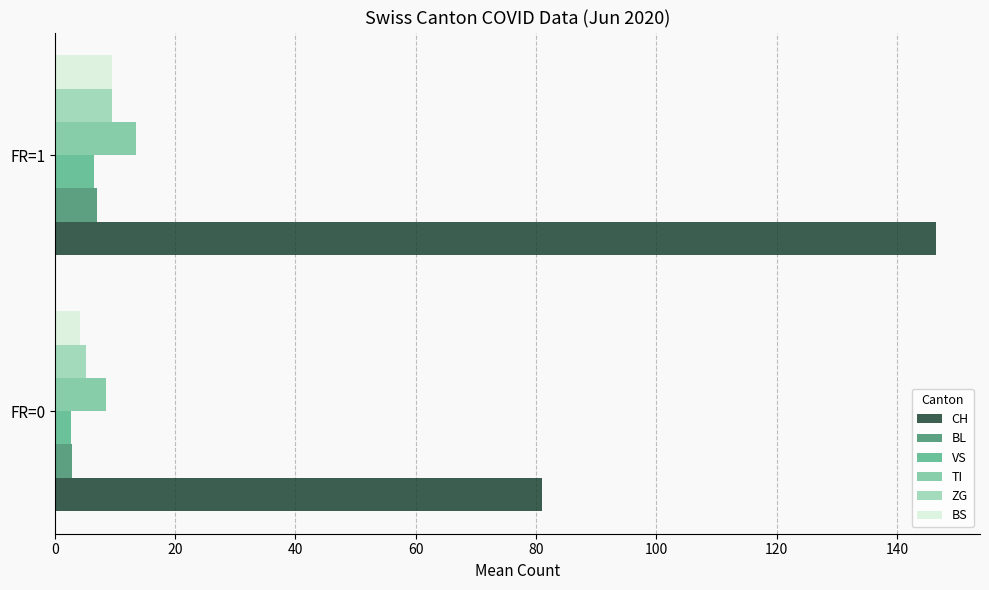

Which series changed the most between FR=0 and FR=1?

CH